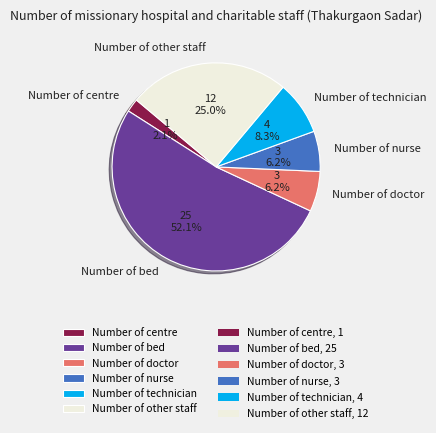

What is the smallest slice in the pie chart?

Number of centre